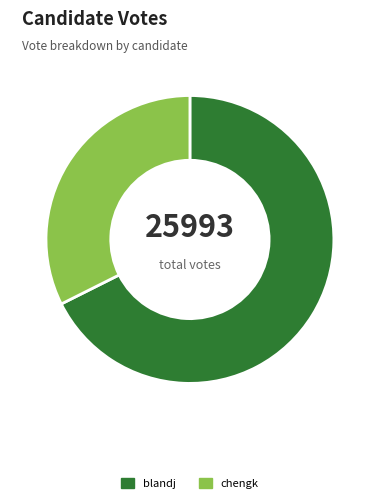

Is it true that chengk is 32% of the pie?

True